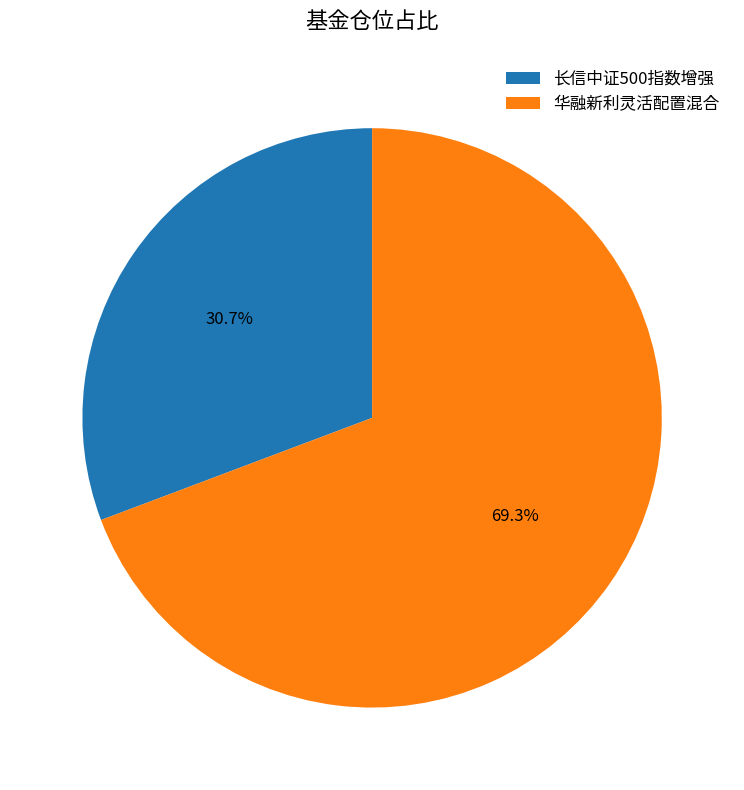

What is the ratio of the value at 长信中证500指数增强 to the value at 华融新利灵活配置混合?

0.4